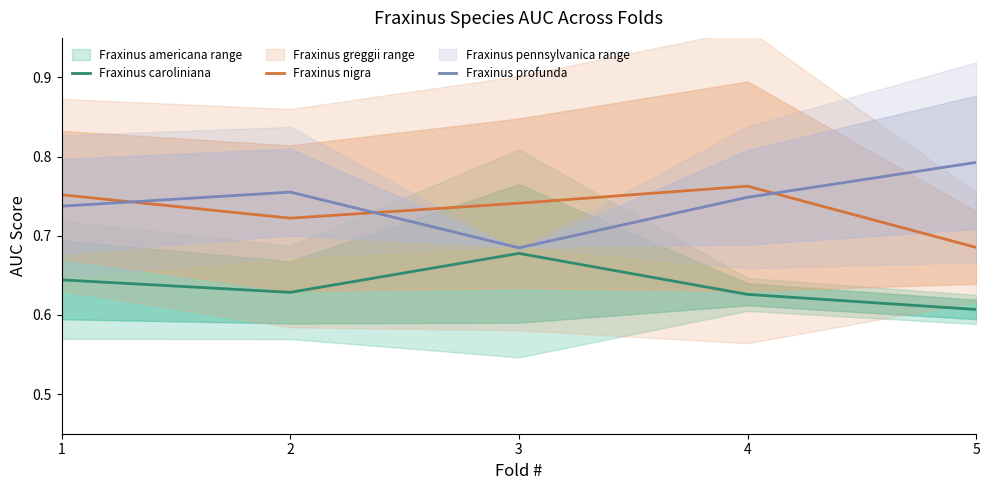

What are all the series names shown in the legend?

Fraxinus caroliniana, Fraxinus nigra, Fraxinus profunda